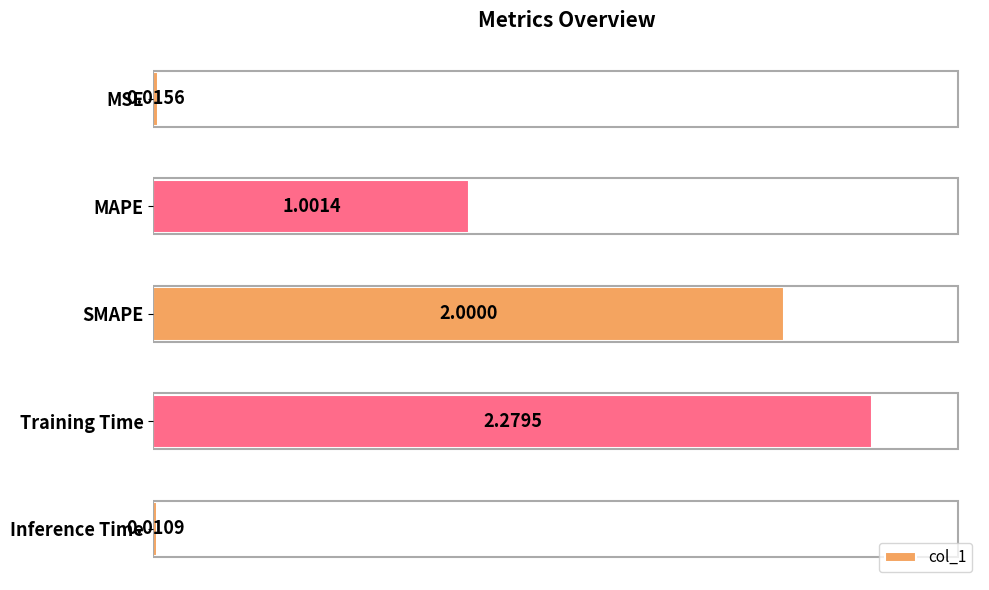

What is the change in value from MSE to Training Time?

+2.3